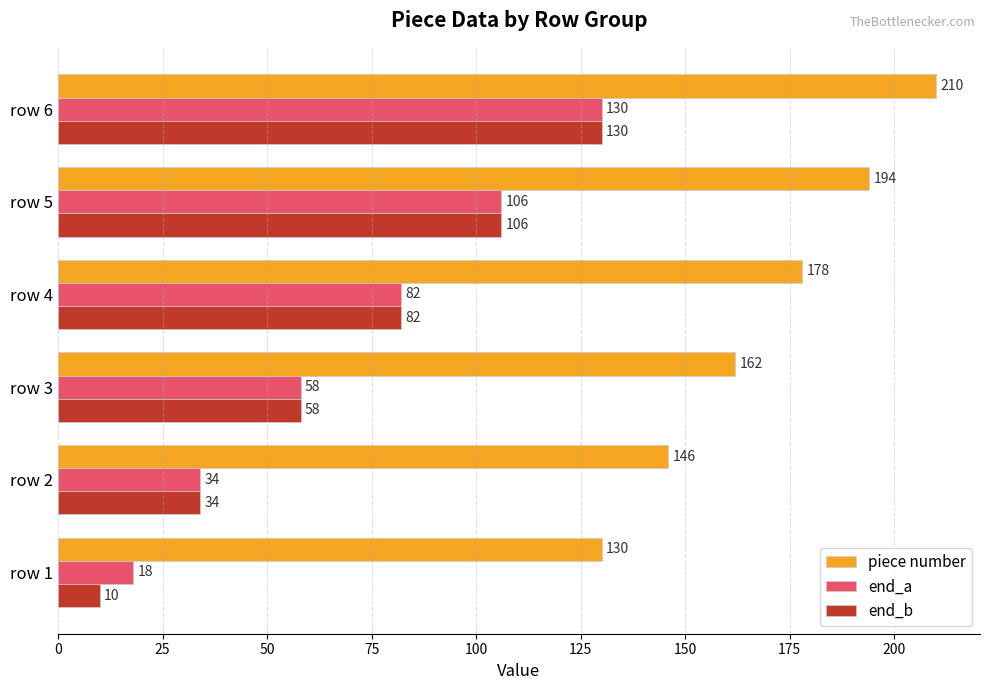

What is the spread (max minus min) of values at row 1?

120